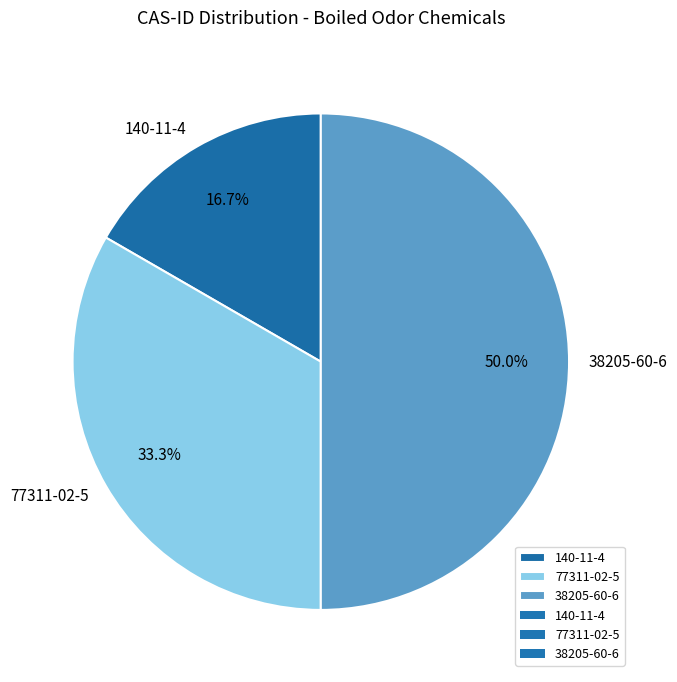

To the nearest percent, what percentage of the pie is 38205-60-6?

50%